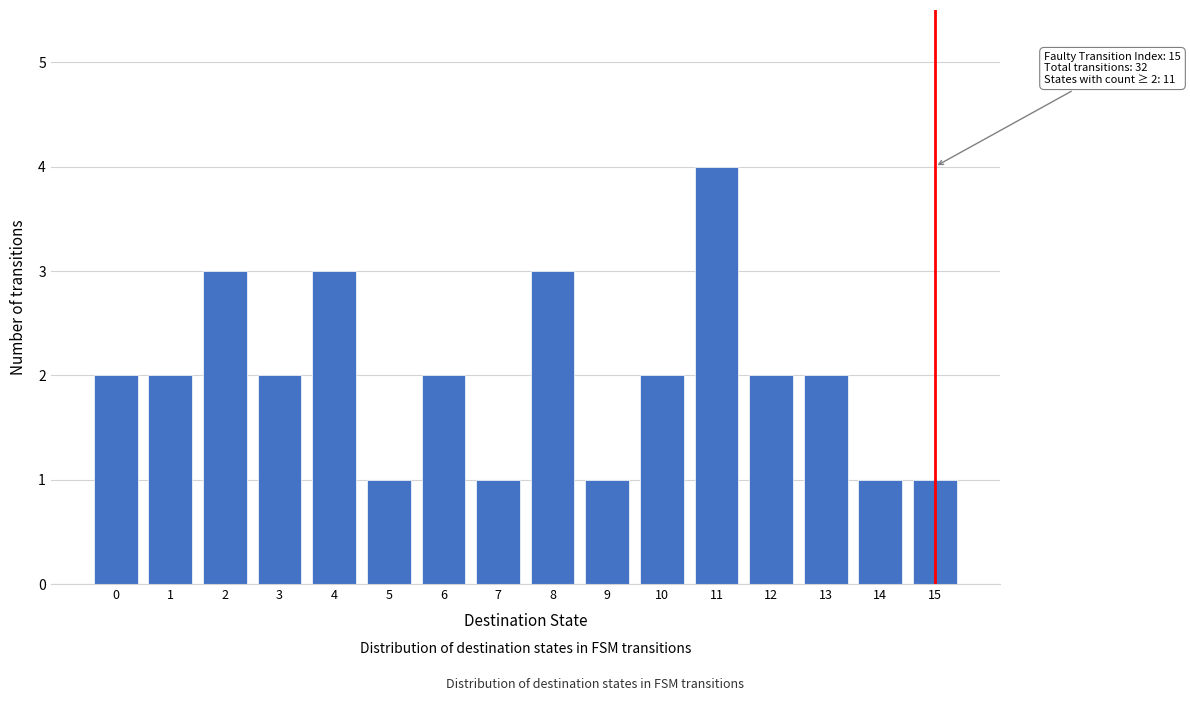

Reading right to left, what are all the values shown in this chart?

1	1	2	2	4	2	1	3	1	2	1	3	2	3	2	2